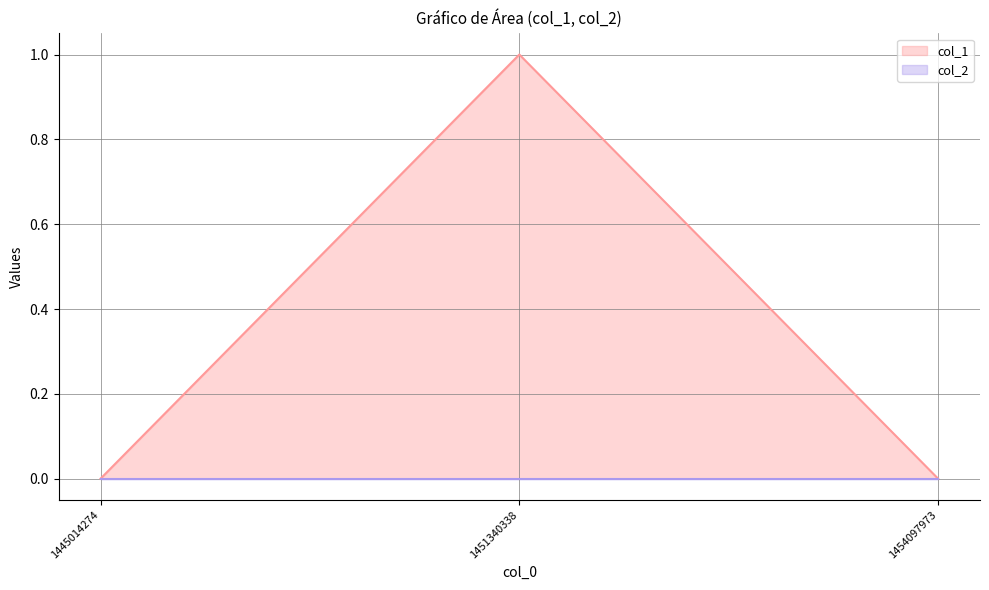

List the labels in order of value, largest first.

1451340338, 1445014274, 1454097973